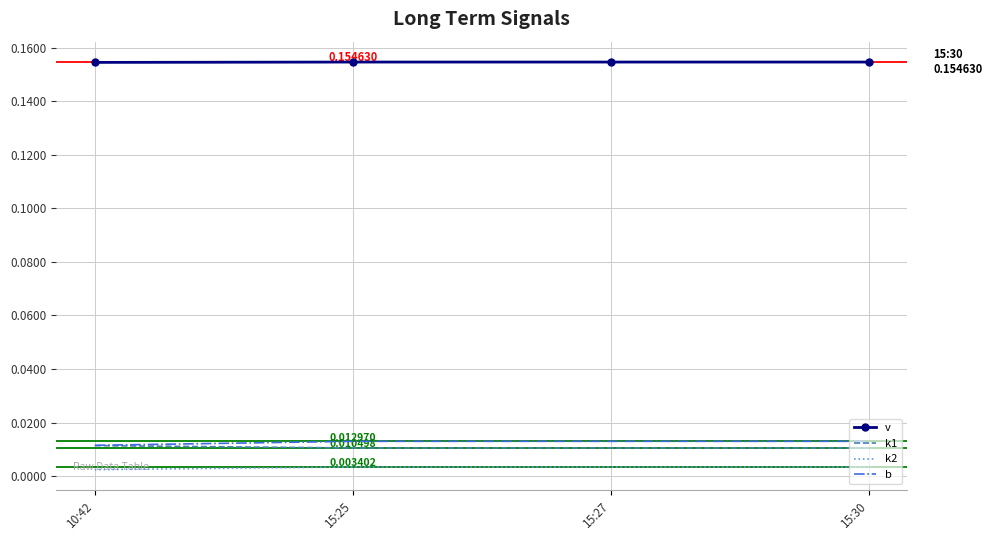

True or false: k2 and k1 intersect in this chart.

False